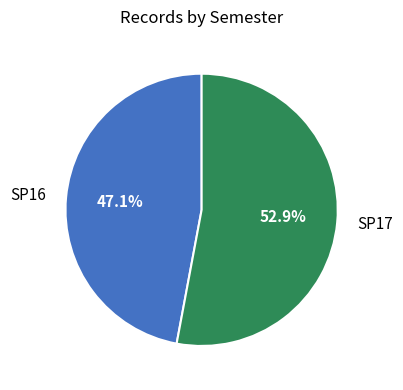

True or false: SP17 accounts for 42% of the total.

False